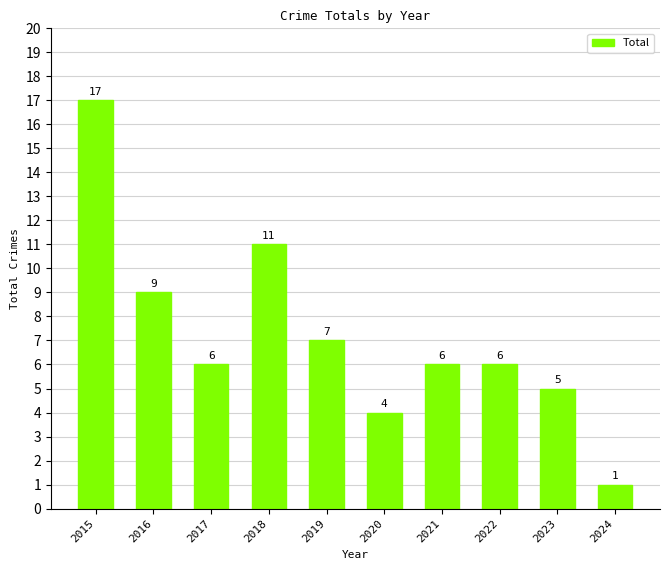

Does the chart contain stacked bars?

No